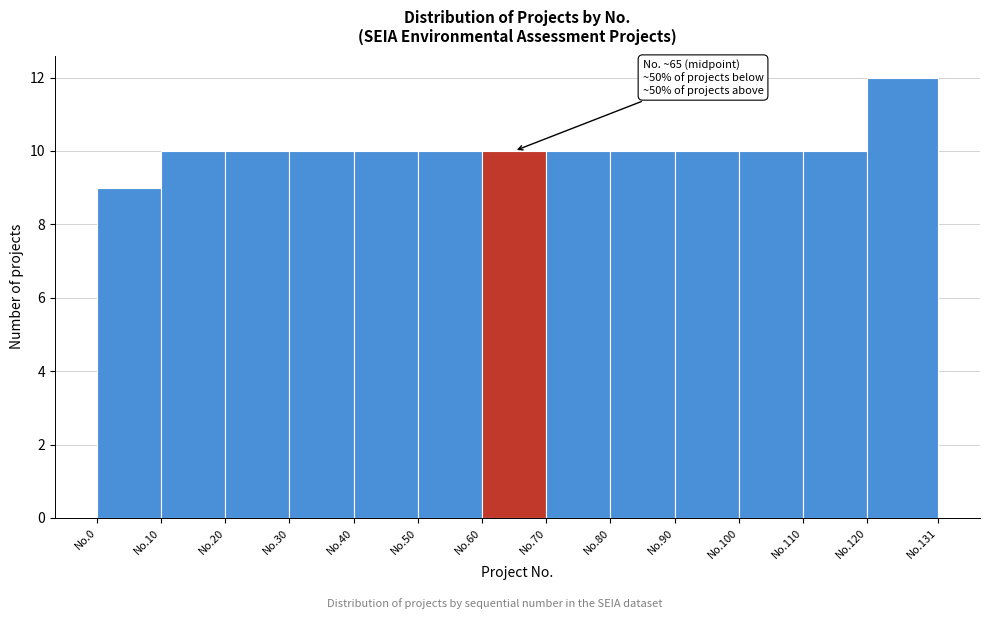

Reading left to right, list all the values displayed in this chart.

9	10	10	10	10	10	10	10	10	10	10	10	12